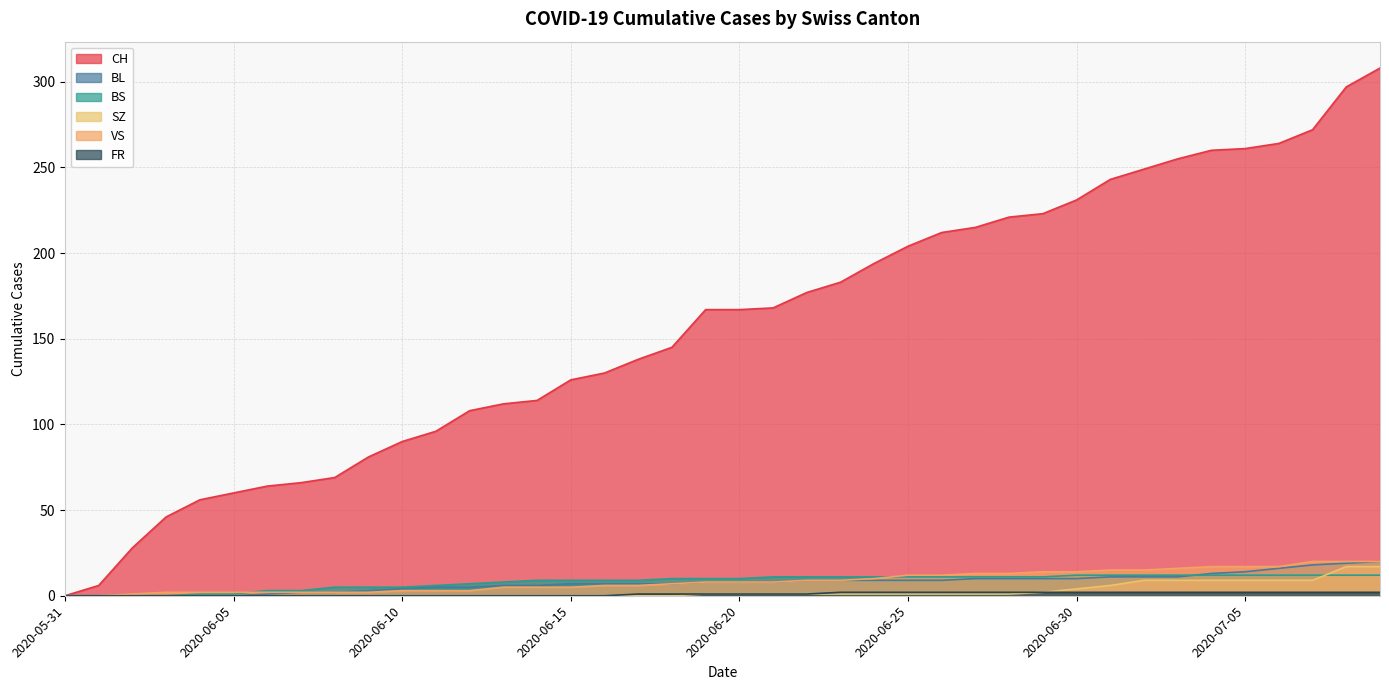

List the series in order of their peak value, highest first.

CH, BL, VS, SZ, BS, FR